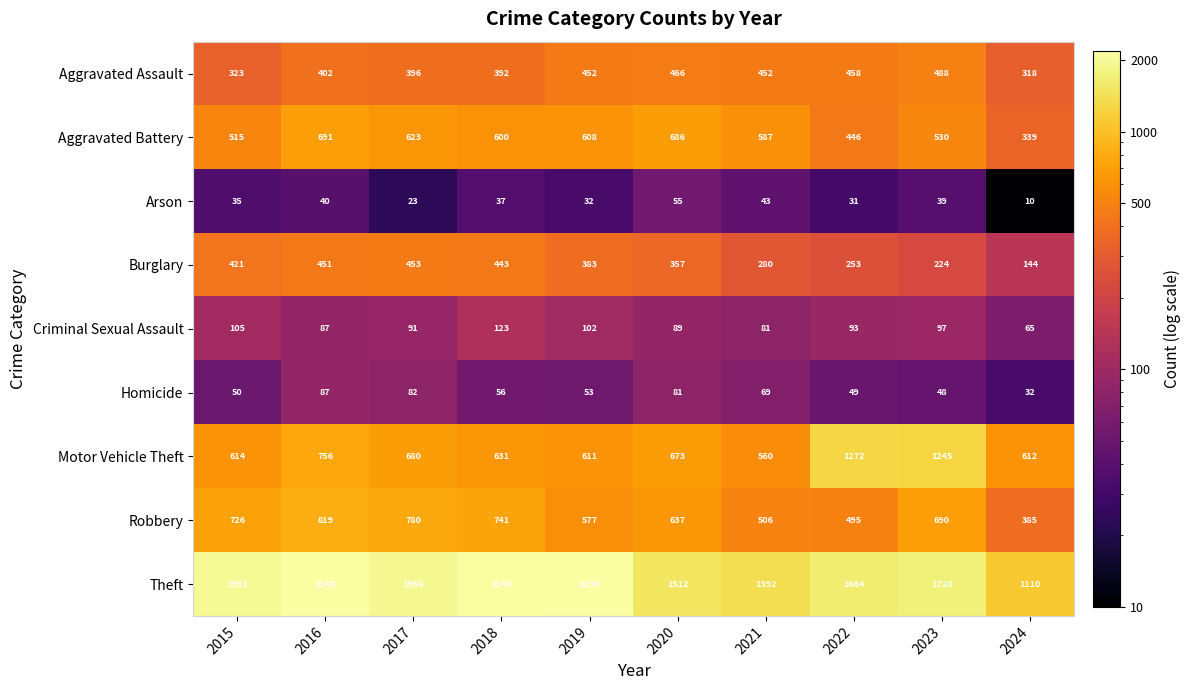

What is the smallest value displayed?

10